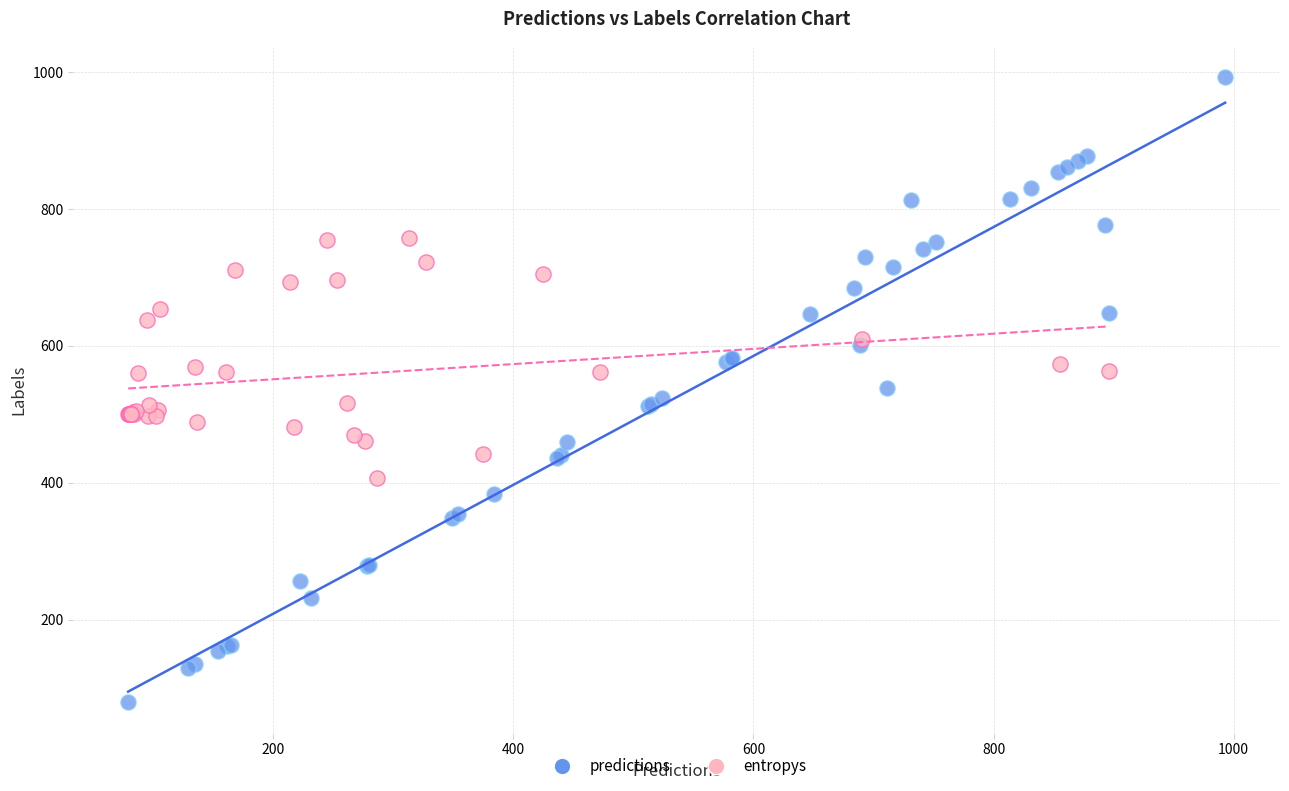

Which series contains the highest Y value?

predictions